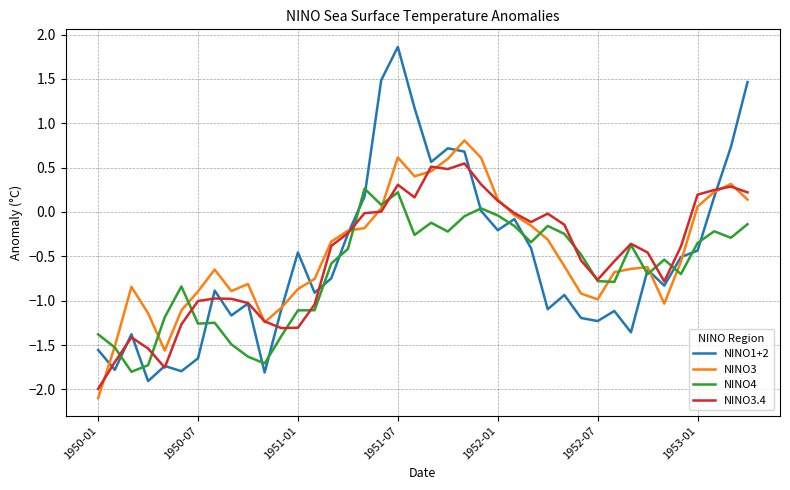

List the series in order of their peak value, lowest first.

NINO4, NINO3.4, NINO3, NINO1+2